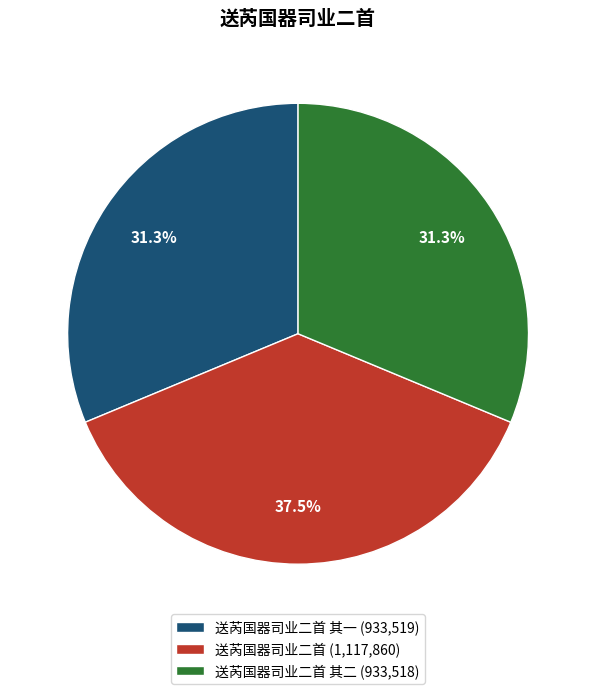

To the nearest percent, what is the average slice percentage?

33%